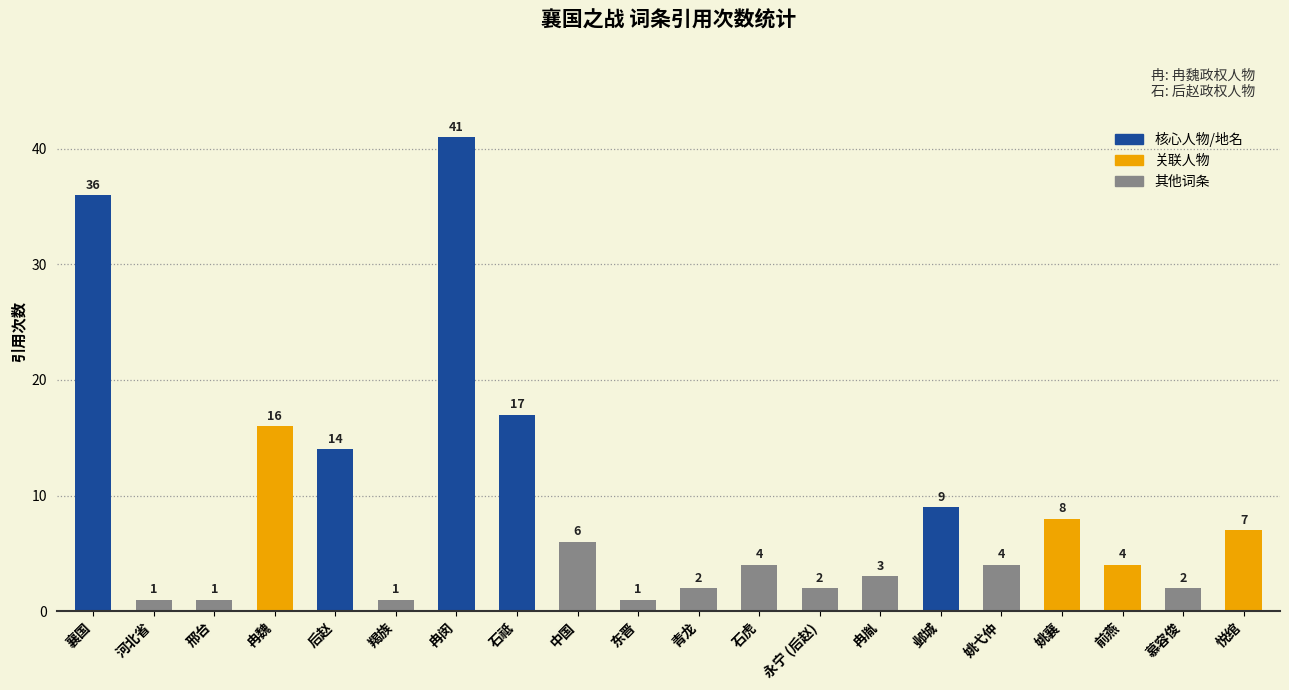

Between 青龙 and 冉闵, which is larger?

冉闵